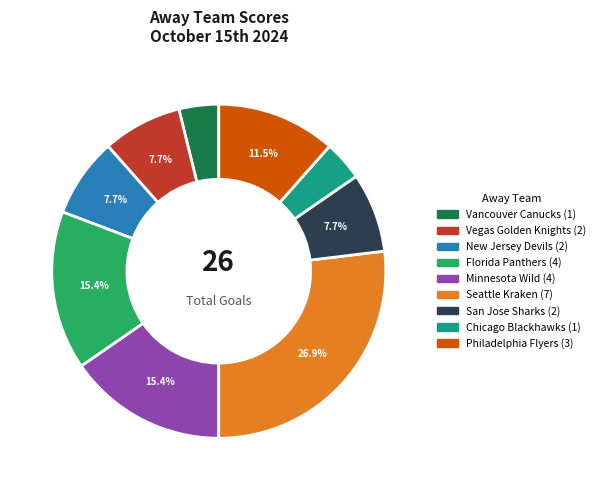

Which has a higher value, San Jose Sharks or Minnesota Wild?

Minnesota Wild